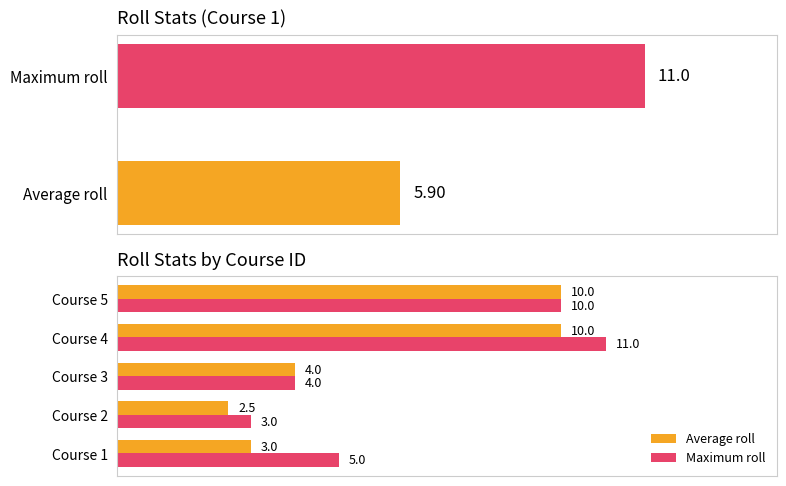

What is the minimum value for Maximum roll?

3.0